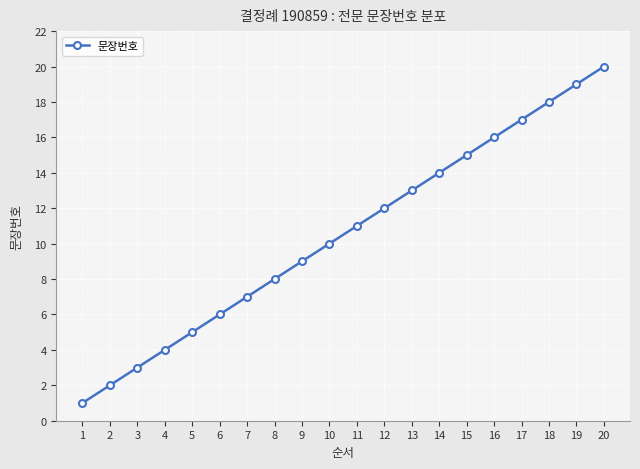

Is it true that the value at 6 is 6?

True